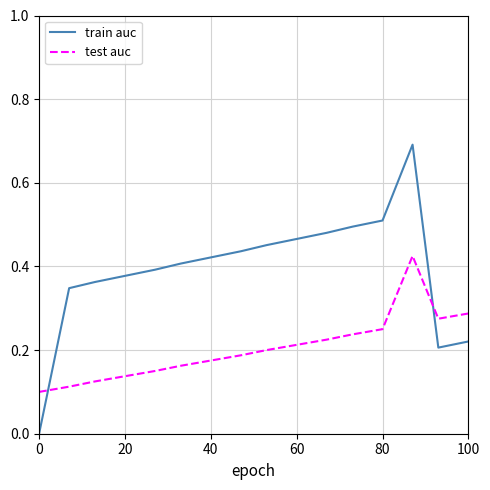

List the series in order of their peak value, lowest first.

test auc, train auc